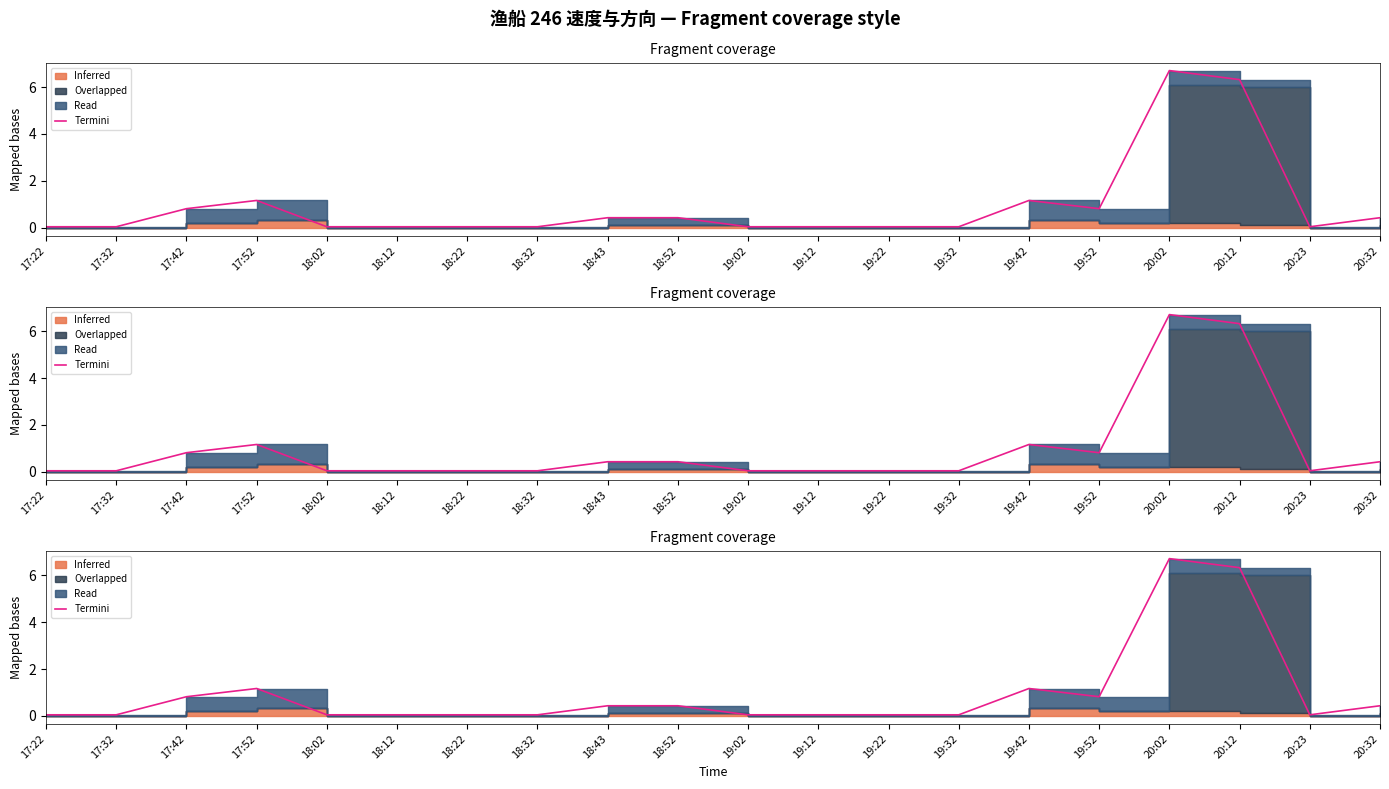

What position from the right is 17:42?

18